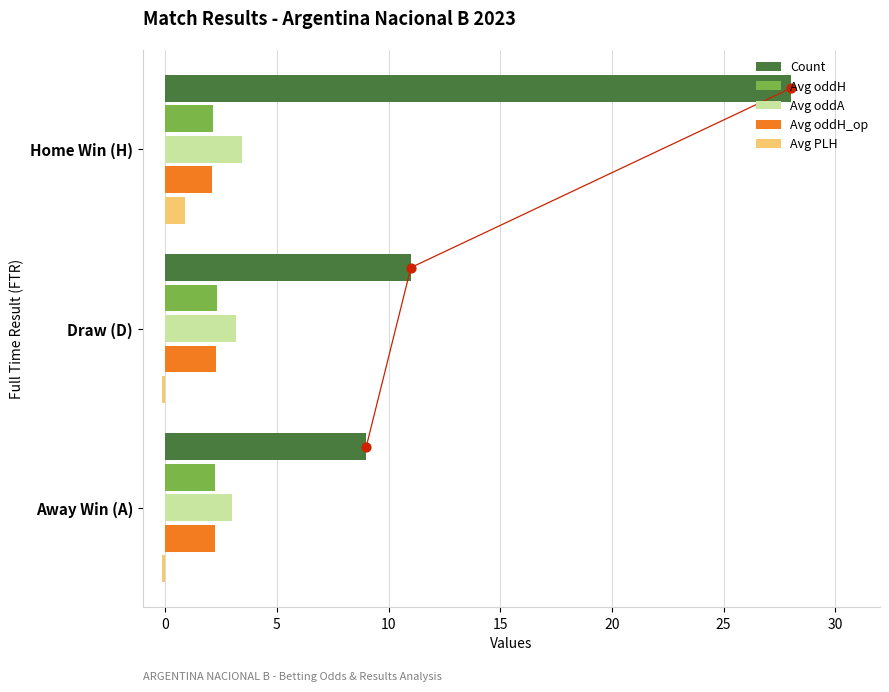

Which series reaches the minimum Y coordinate?

Avg PLH